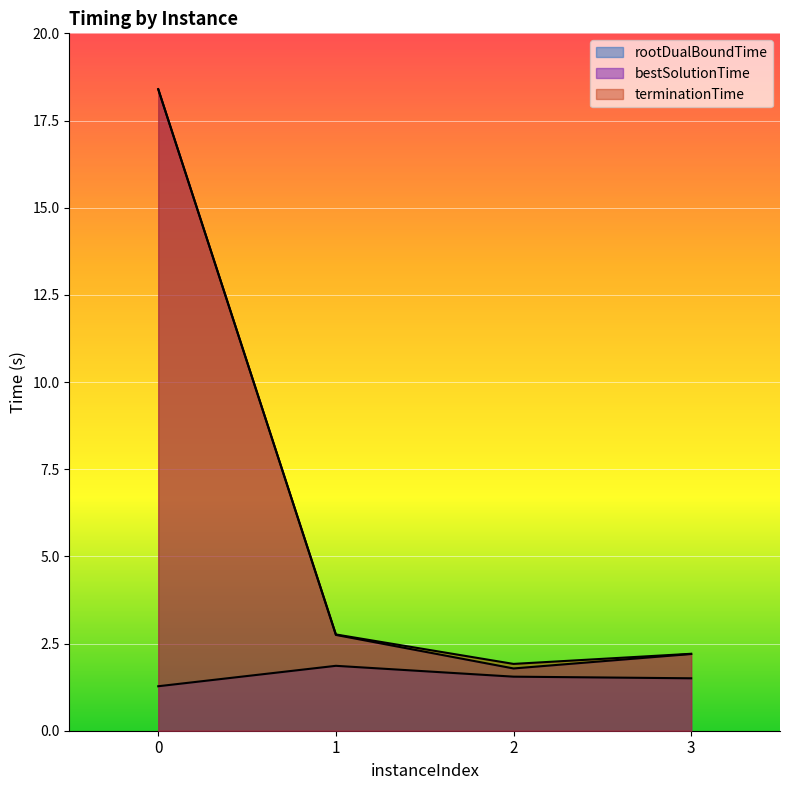

What is the total value across all series at 2?

5.3